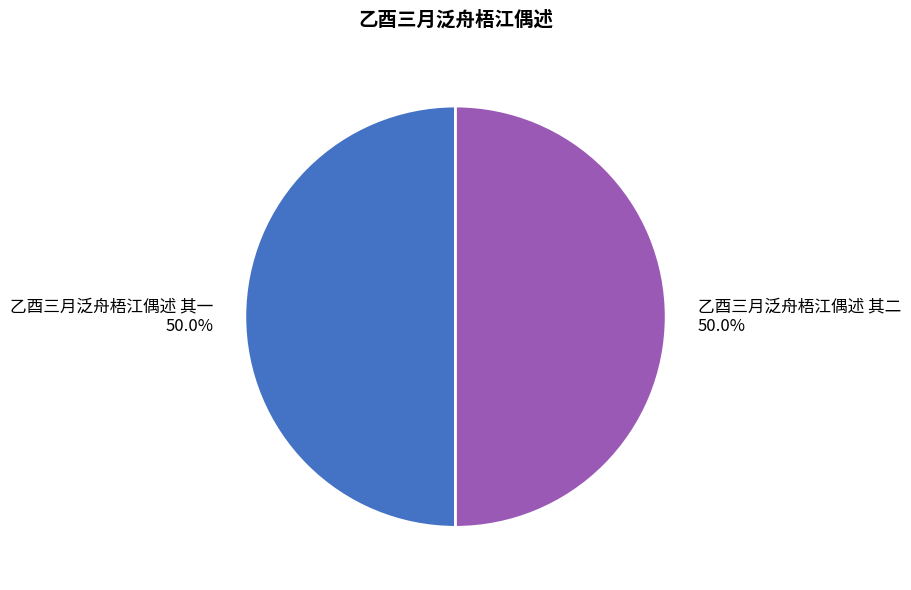

Combined, do 乙酉三月泛舟梧江偶述 其二 and 乙酉三月泛舟梧江偶述 其一 account for over 50%?

Yes